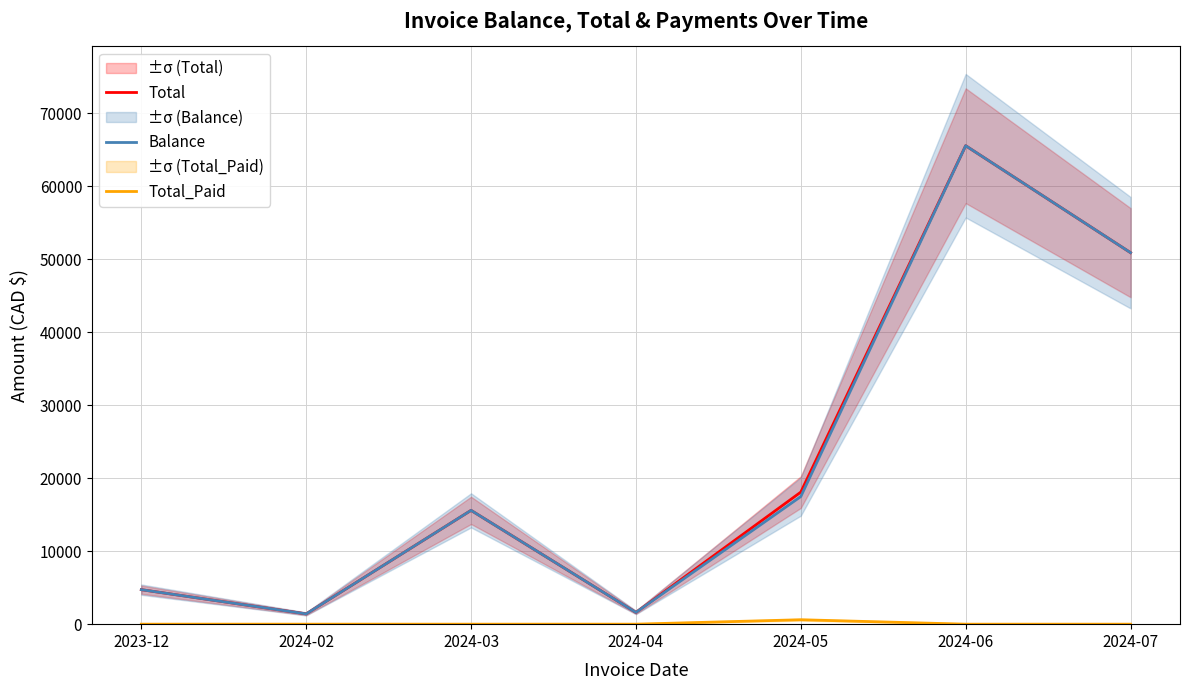

What is the difference between the maximum and minimum values in the Total series?

64151.6